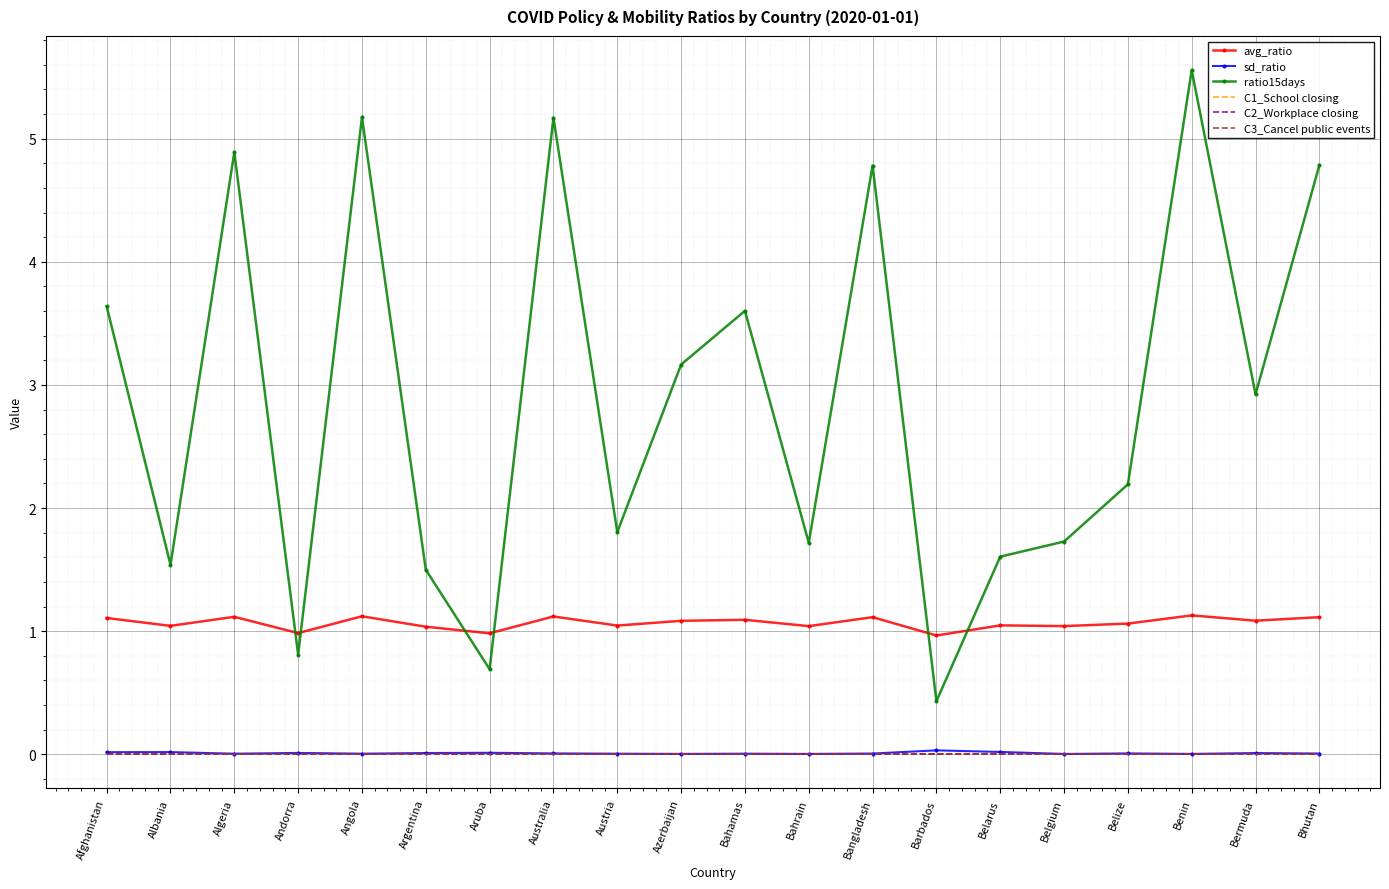

Which has a higher value, Bermuda or Angola?

Angola